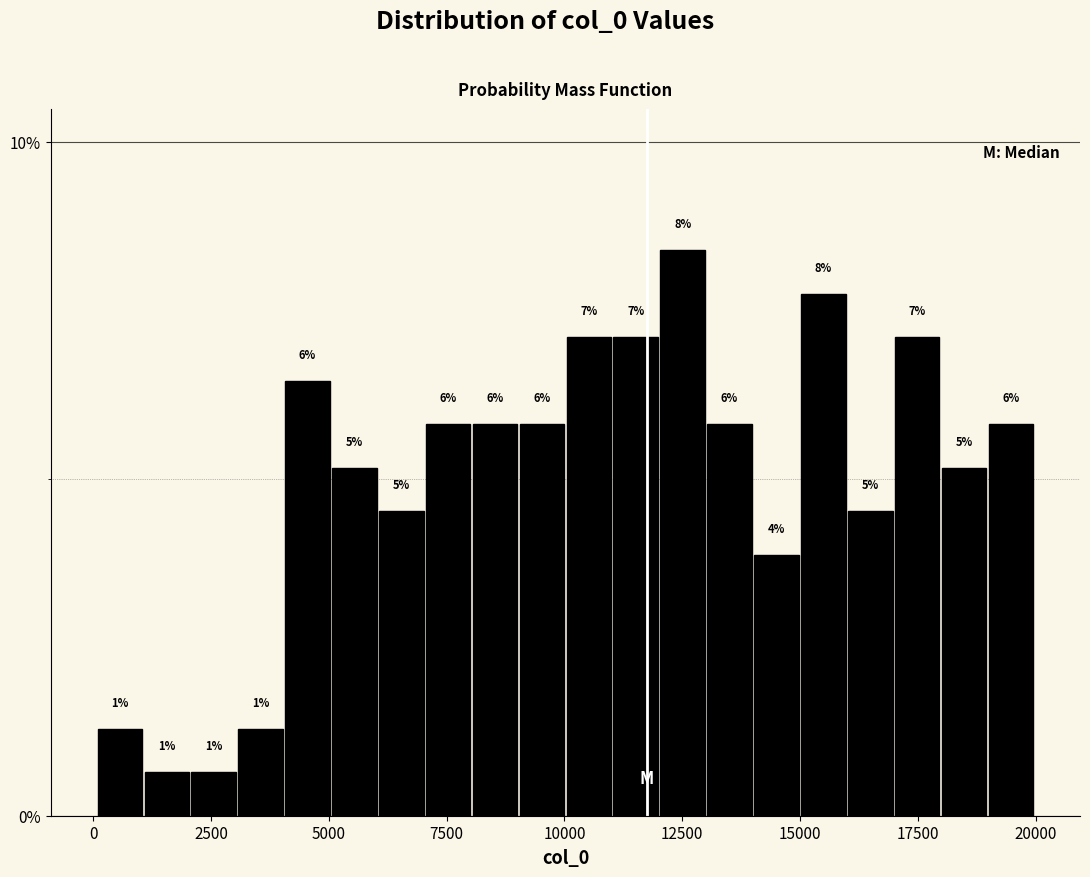

Around what value on the x-axis is the tallest bar? Give the approximate position of its centre, as read against the axis.

12500